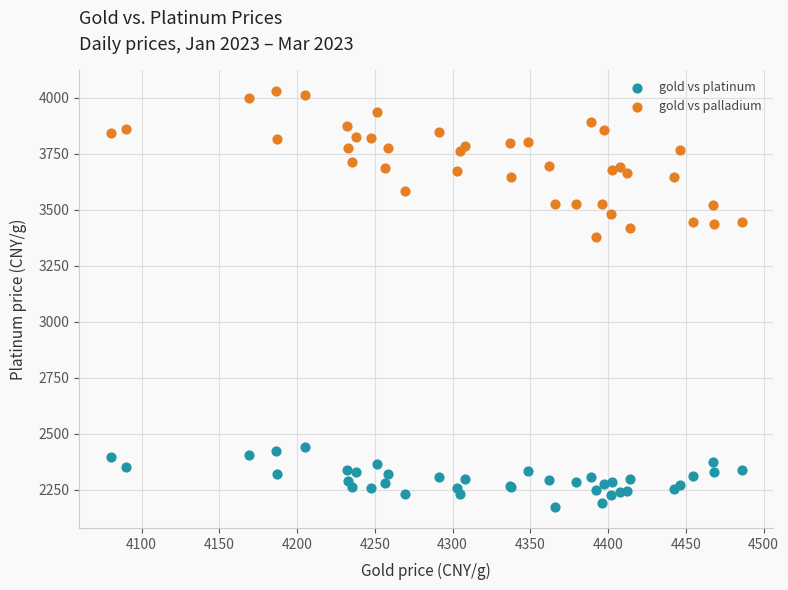

Which series reaches the minimum Y coordinate?

gold vs platinum